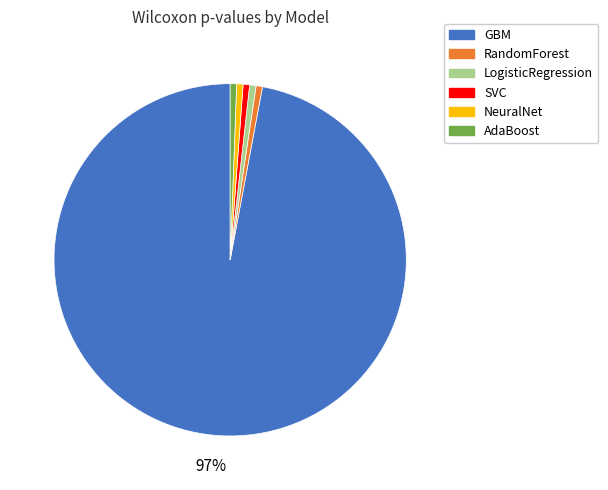

True or false: NeuralNet accounts for 10% of the total.

False